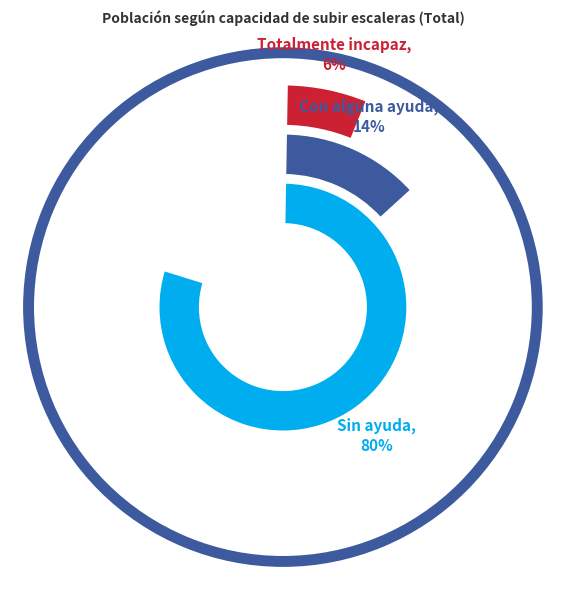

To the nearest percent, what portion does Totalmente incapaz represent?

6%